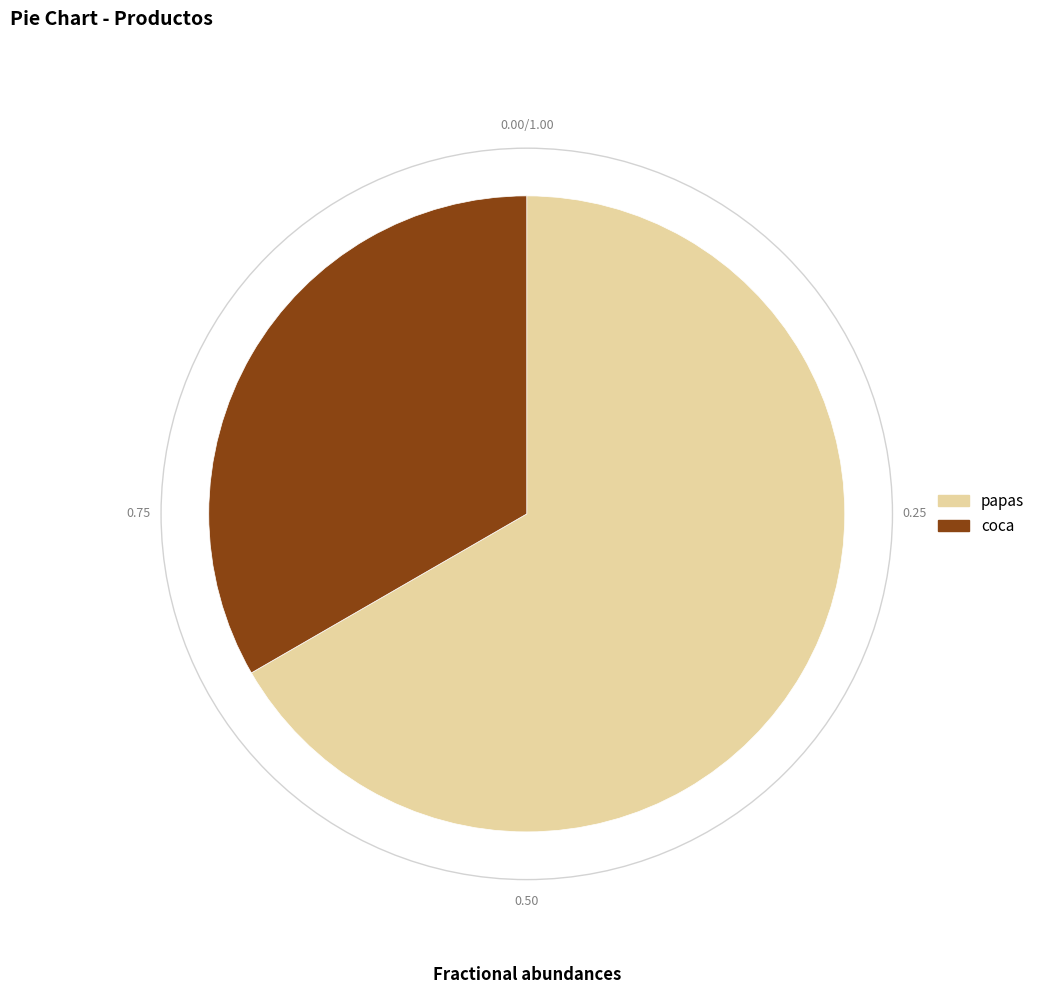

Does papas represent more than half of the total?

Yes